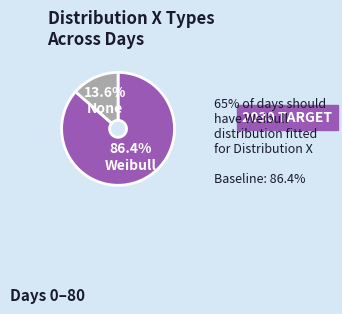

To the nearest percent, what is the difference between the largest and smallest slice percentages?

73%